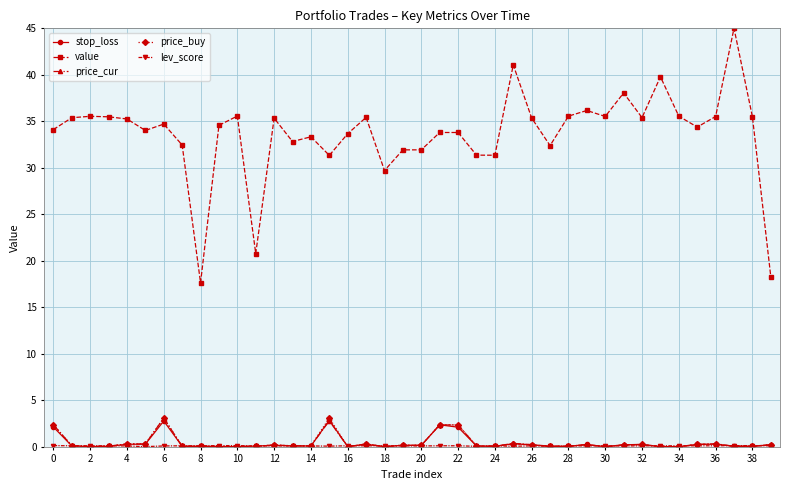

True or false: price_buy has more than 2 points higher than both neighbors.

True